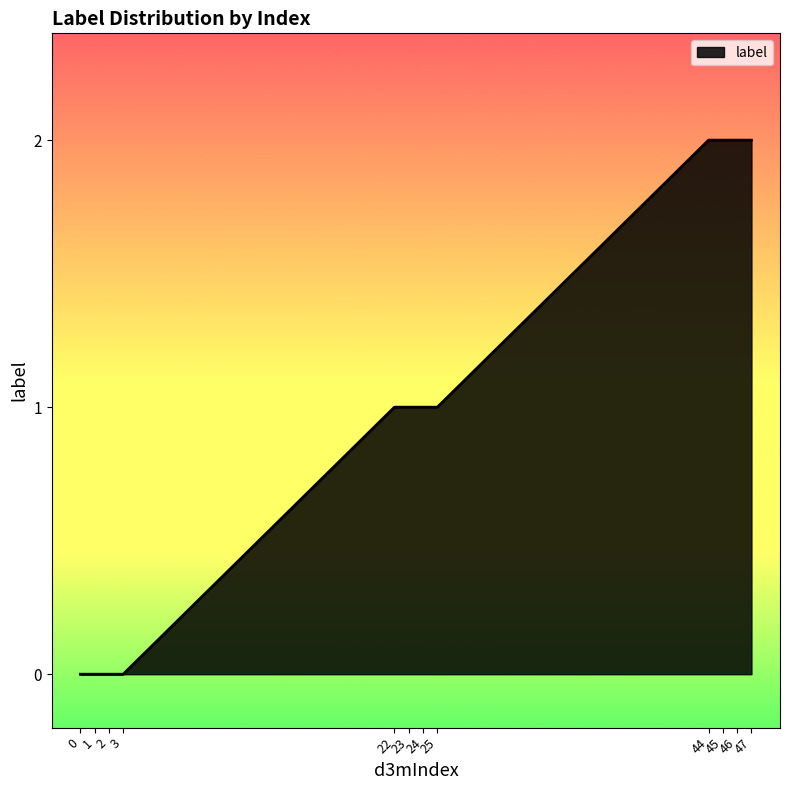

True or false: the data shows 0 at 0.

True